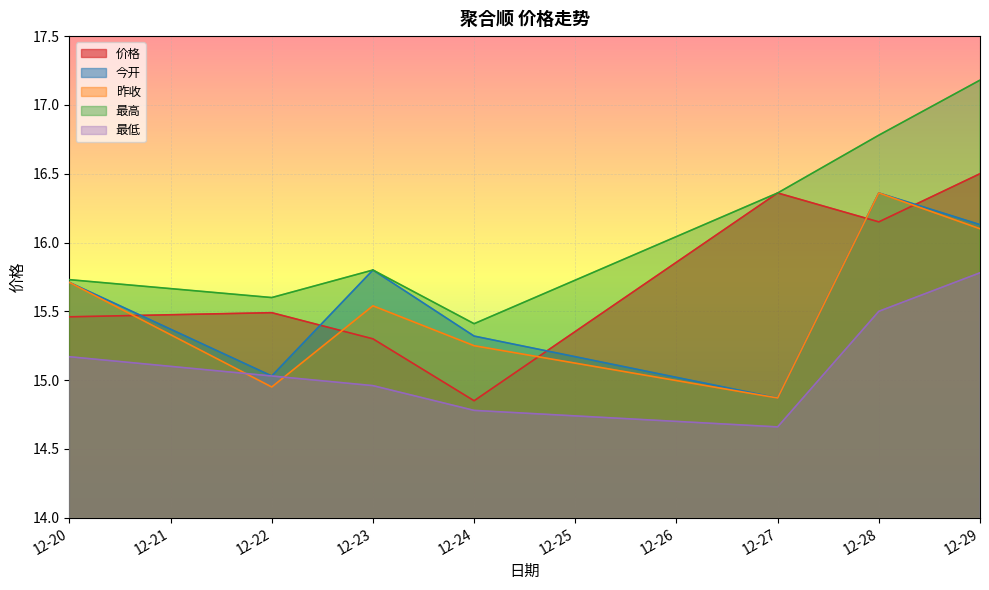

How many distinct data groups are displayed?

5